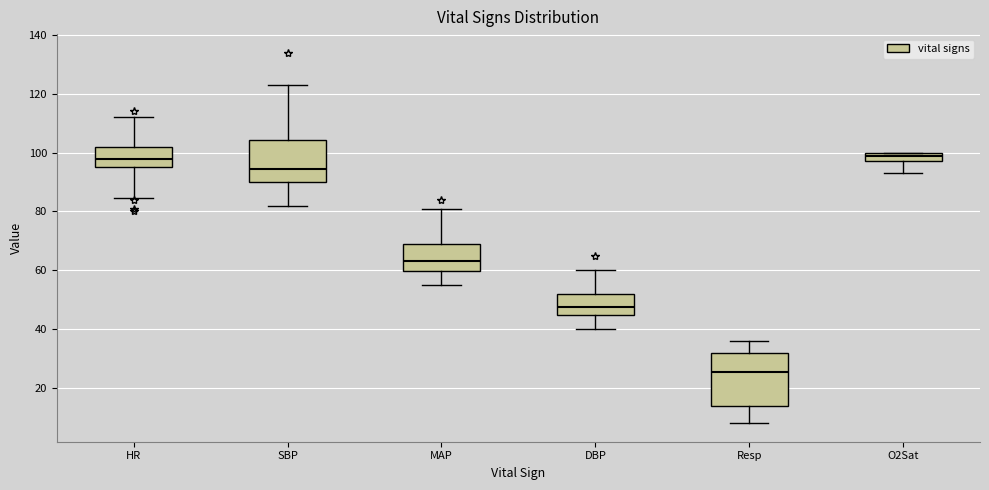

Reading left to right, read every box against the y-axis: the position of its median line, the range the box covers, and the ends of its whiskers. The values are not printed on the chart, so give them approximately, as read against the axis.

HR: median 98, box 96 to 102, whiskers 84 to 112
SBP: median 94, box 90 to 104, whiskers 82 to 124
MAP: median 64, box 60 to 70, whiskers 56 to 82
DBP: median 48, box 44 to 52, whiskers 40 to 60
Resp: median 26, box 14 to 32, whiskers 8 to 36
O2Sat: median 100 (just below the box's upper edge), box 98 to 100, whiskers 94 to 100